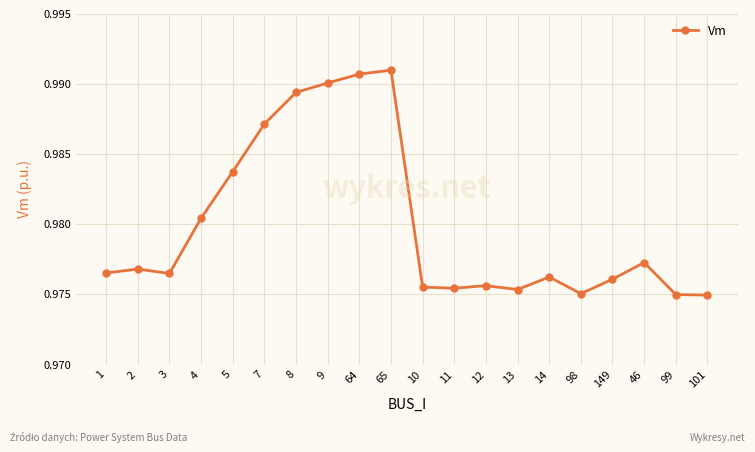

How many data points does each series have?

20